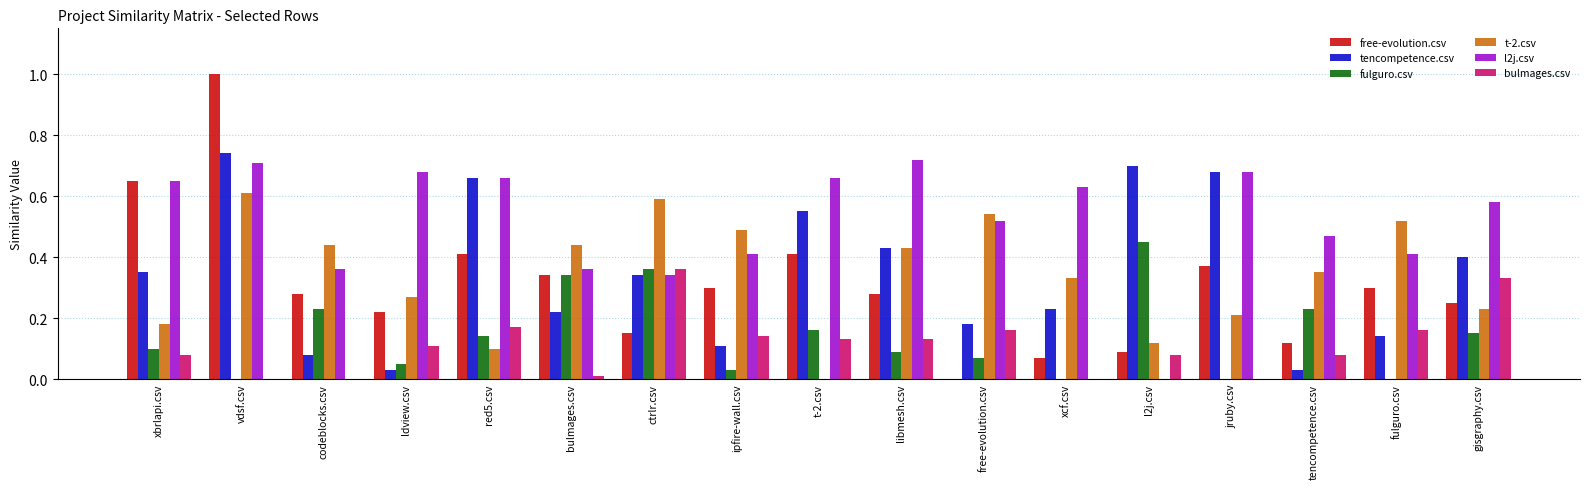

How many data points in free-evolution.csv are above 0?

16